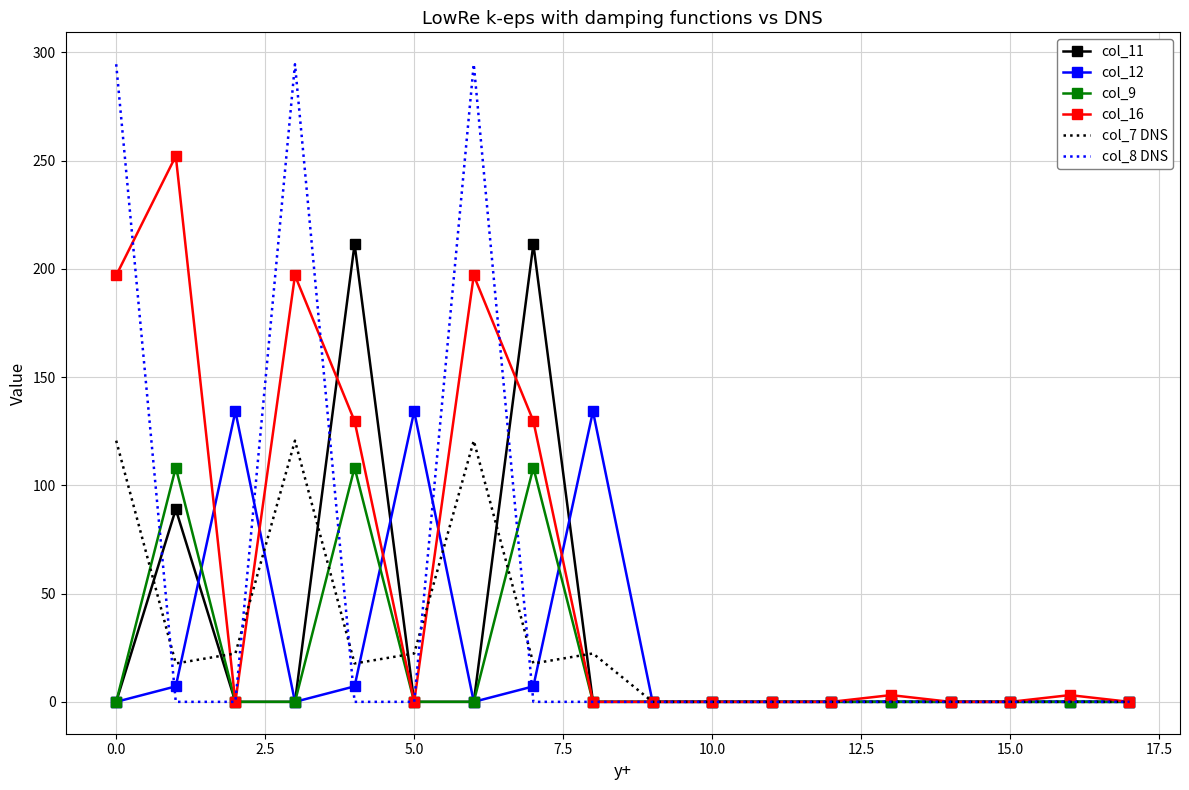

Which series has the widest spread of values?

col_8 DNS